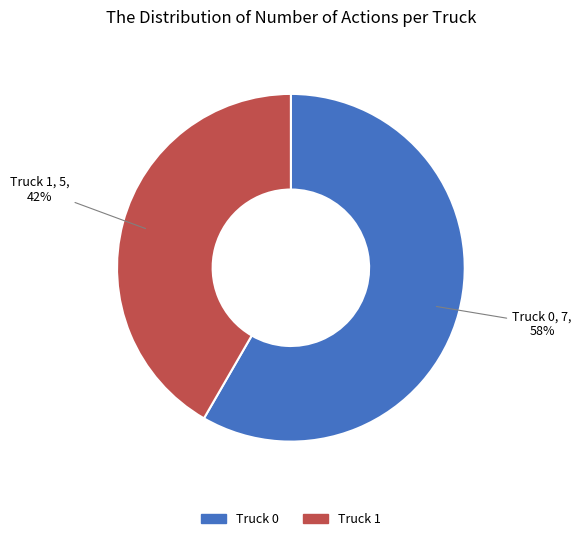

True or false: Truck 0 accounts for 58% of the total.

True